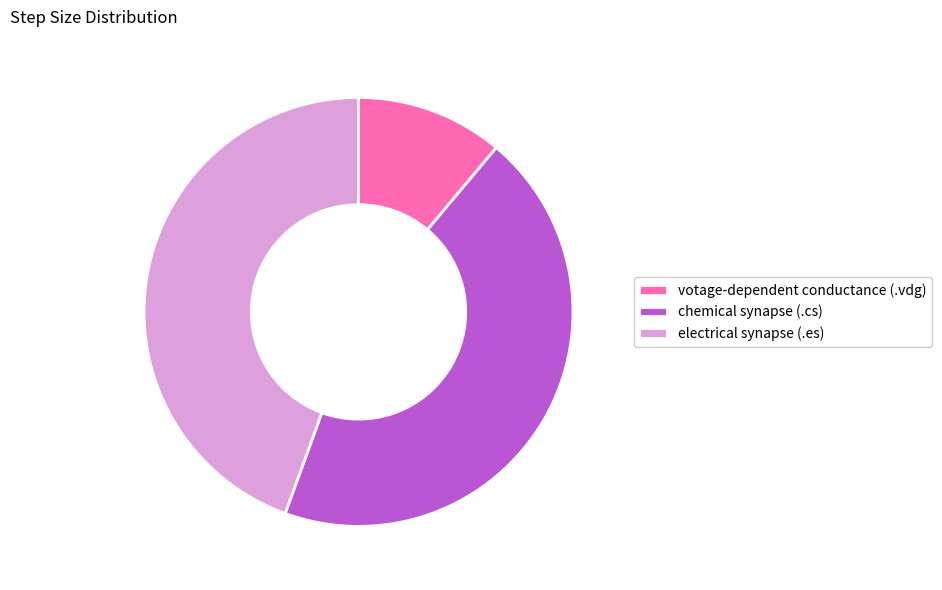

What is the ratio of the value at electrical synapse (.es) to the value at chemical synapse (.cs)?

1.0